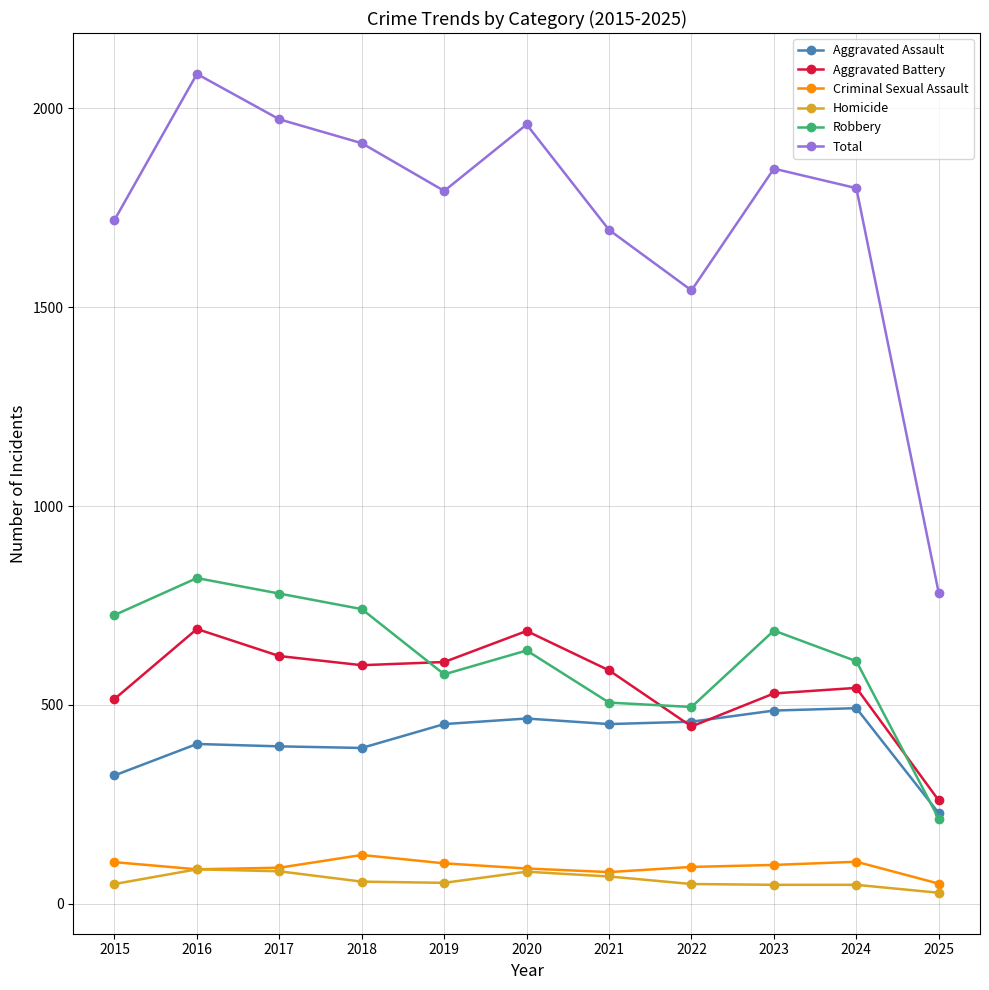

Does the chart have visible grid lines?

Yes